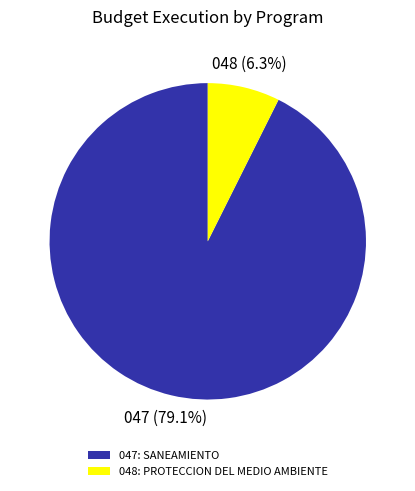

To the nearest percent, what portion does 047: SANEAMIENTO represent?

93%